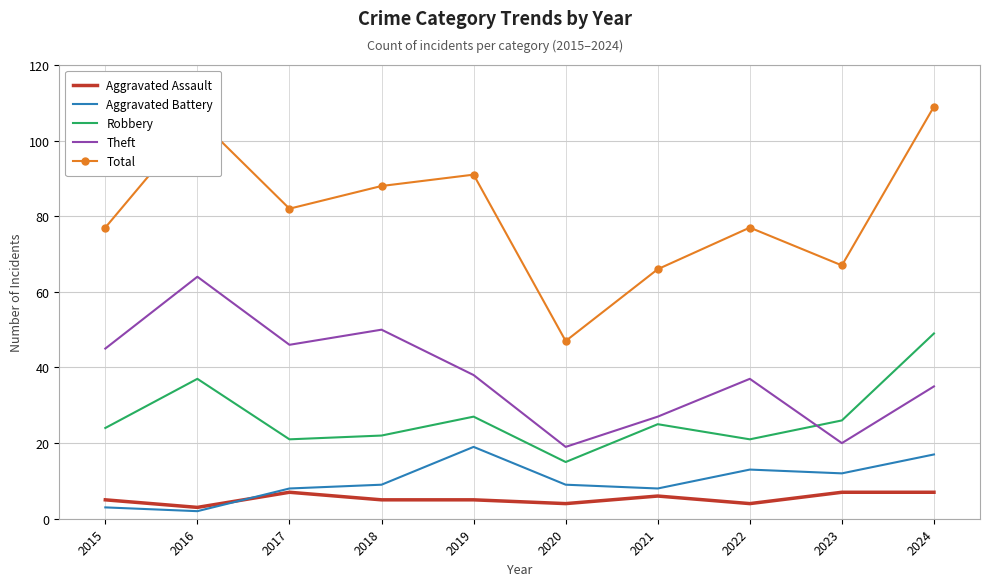

True or false: Robbery and Aggravated Assault intersect in this chart.

False